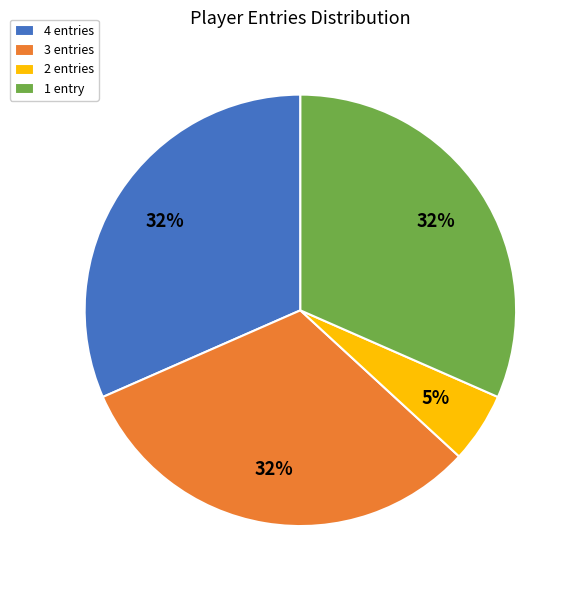

What is the smallest slice in the pie chart?

2 entries